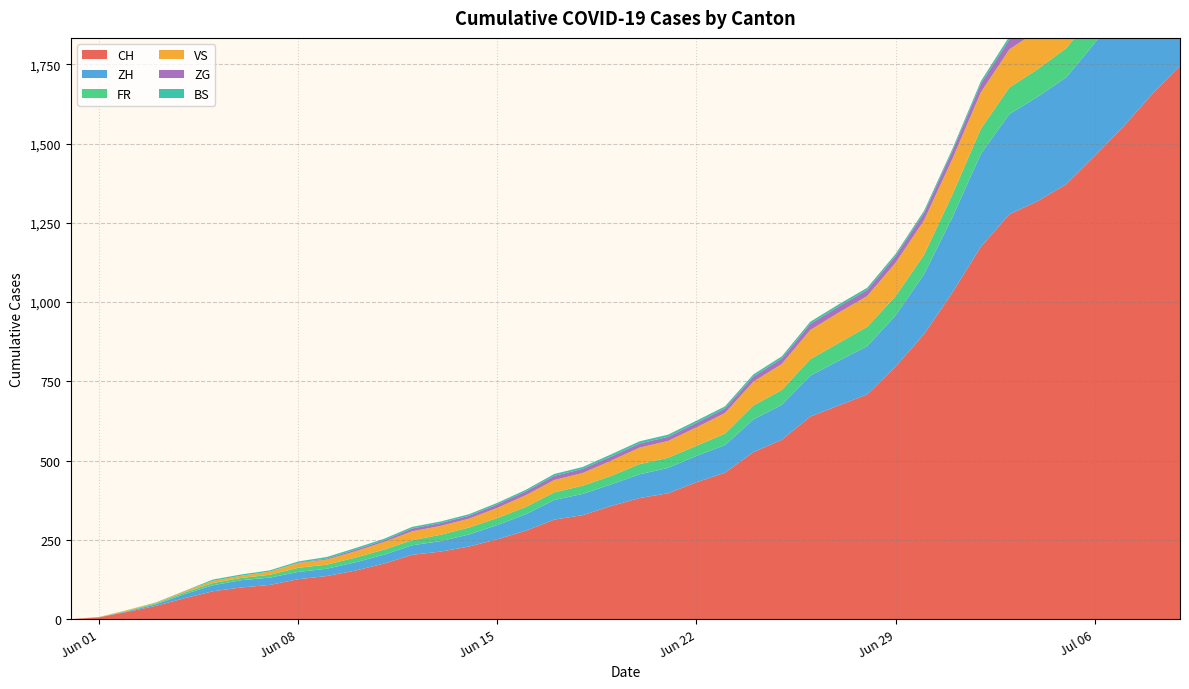

Reading right to left, extract all data points from this chart.

CH: 2020-07-09=1746	2020-07-08=1654	2020-07-07=1553	2020-07-06=1461	2020-07-05=1372	2020-07-04=1319	2020-07-03=1277	2020-07-02=1175	2020-07-01=1031	2020-06-30=899	2020-06-29=797	2020-06-28=709	2020-06-27=674	2020-06-26=639	2020-06-25=566	2020-06-24=527	2020-06-23=462	2020-06-22=432	2020-06-21=397	2020-06-20=382	2020-06-19=357	2020-06-18=328	2020-06-17=314	2020-06-16=279	2020-06-15=252	2020-06-14=229	2020-06-13=213	2020-06-12=203	2020-06-11=175	2020-06-10=153	2020-06-09=136	2020-06-08=126	2020-06-07=108	2020-06-06=100	2020-06-05=88	2020-06-04=66	2020-06-03=42	2020-06-02=23	2020-06-01=6	2020-05-31=0
ZH: 2020-07-09=424	2020-07-08=405	2020-07-07=382	2020-07-06=356	2020-07-05=337	2020-07-04=329	2020-07-03=316	2020-07-02=293	2020-07-01=237	2020-06-30=189	2020-06-29=161	2020-06-28=152	2020-06-27=141	2020-06-26=129	2020-06-25=110	2020-06-24=103	2020-06-23=87	2020-06-22=83	2020-06-21=80	2020-06-20=75	2020-06-19=68	2020-06-18=67	2020-06-17=62	2020-06-16=52	2020-06-15=45	2020-06-14=38	2020-06-13=33	2020-06-12=30	2020-06-11=28	2020-06-10=26	2020-06-09=23	2020-06-08=23	2020-06-07=23	2020-06-06=23	2020-06-05=19	2020-06-04=13	2020-06-03=5	2020-06-02=2	2020-06-01=0	2020-05-31=0
FR: 2020-07-09=100	2020-07-08=99	2020-07-07=96	2020-07-06=94	2020-07-05=92	2020-07-04=87	2020-07-03=84	2020-07-02=79	2020-07-01=72	2020-06-30=61	2020-06-29=61	2020-06-28=61	2020-06-27=56	2020-06-26=52	2020-06-25=47	2020-06-24=44	2020-06-23=36	2020-06-22=32	2020-06-21=32	2020-06-20=32	2020-06-19=27	2020-06-18=26	2020-06-17=24	2020-06-16=23	2020-06-15=22	2020-06-14=22	2020-06-13=20	2020-06-12=16	2020-06-11=16	2020-06-10=15	2020-06-09=13	2020-06-08=13	2020-06-07=9	2020-06-06=7	2020-06-05=7	2020-06-04=5	2020-06-03=3	2020-06-02=2	2020-06-01=0	2020-05-31=0
ZG: 2020-07-09=41	2020-07-08=39	2020-07-07=38	2020-07-06=36	2020-07-05=33	2020-07-04=33	2020-07-03=31	2020-07-02=27	2020-07-01=25	2020-06-30=23	2020-06-29=21	2020-06-28=19	2020-06-27=19	2020-06-26=19	2020-06-25=17	2020-06-24=16	2020-06-23=14	2020-06-22=14	2020-06-21=13	2020-06-20=13	2020-06-19=13	2020-06-18=13	2020-06-17=13	2020-06-16=12	2020-06-15=11	2020-06-14=9	2020-06-13=9	2020-06-12=9	2020-06-11=5	2020-06-10=5	2020-06-09=3	2020-06-08=1	2020-06-07=0	2020-06-06=0	2020-06-05=0	2020-06-04=0	2020-06-03=0	2020-06-02=0	2020-06-01=0	2020-05-31=0
VS: 2020-07-09=132	2020-07-08=130	2020-07-07=130	2020-07-06=127	2020-07-05=124	2020-07-04=122	2020-07-03=120	2020-07-02=115	2020-07-01=112	2020-06-30=109	2020-06-29=105	2020-06-28=97	2020-06-27=96	2020-06-26=92	2020-06-25=82	2020-06-24=75	2020-06-23=65	2020-06-22=58	2020-06-21=53	2020-06-20=52	2020-06-19=48	2020-06-18=40	2020-06-17=39	2020-06-16=37	2020-06-15=32	2020-06-14=28	2020-06-13=28	2020-06-12=28	2020-06-11=24	2020-06-10=20	2020-06-09=16	2020-06-08=15	2020-06-07=10	2020-06-06=7	2020-06-05=7	2020-06-04=4	2020-06-03=2	2020-06-02=2	2020-06-01=1	2020-05-31=0
BS: 2020-07-09=21	2020-07-08=18	2020-07-07=15	2020-07-06=12	2020-07-05=12	2020-07-04=11	2020-07-03=10	2020-07-02=8	2020-07-01=7	2020-06-30=7	2020-06-29=7	2020-06-28=7	2020-06-27=7	2020-06-26=7	2020-06-25=7	2020-06-24=7	2020-06-23=7	2020-06-22=7	2020-06-21=7	2020-06-20=7	2020-06-19=7	2020-06-18=6	2020-06-17=6	2020-06-16=5	2020-06-15=5	2020-06-14=5	2020-06-13=5	2020-06-12=5	2020-06-11=5	2020-06-10=5	2020-06-09=5	2020-06-08=4	2020-06-07=4	2020-06-06=4	2020-06-05=4	2020-06-04=1	2020-06-03=1	2020-06-02=0	2020-06-01=0	2020-05-31=0